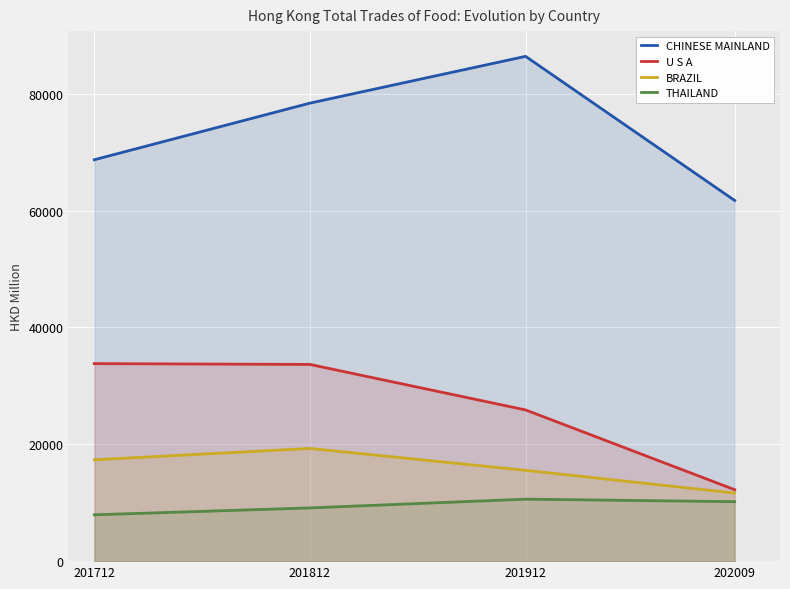

At which label does THAILAND reach its minimum?

201712